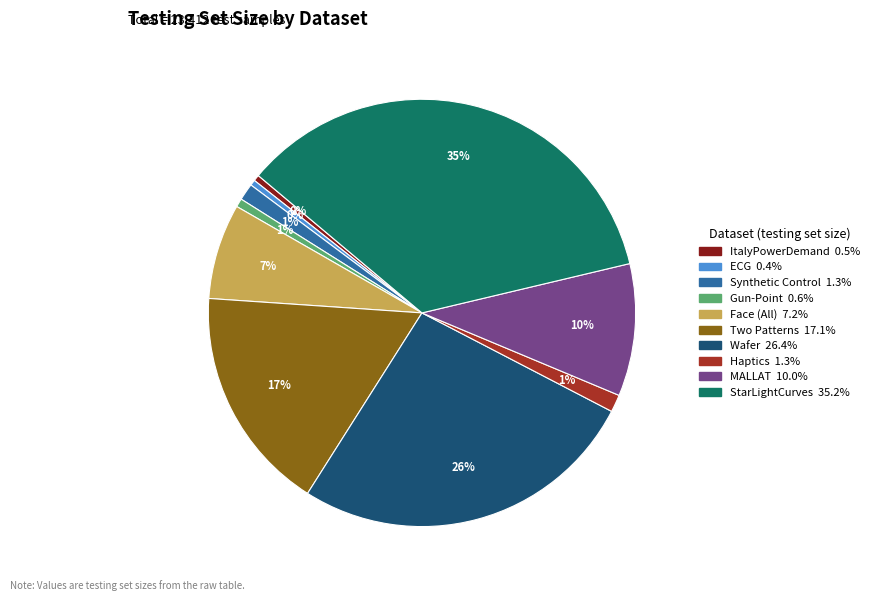

How many segments does this pie chart have?

10